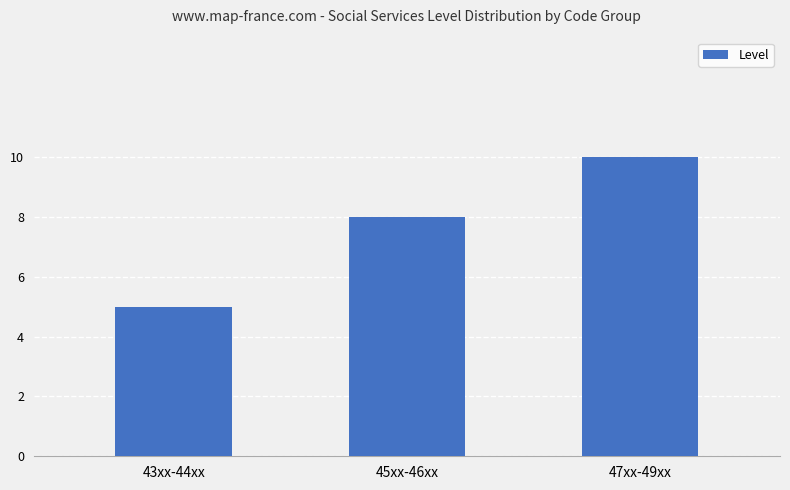

Count the number of categories in the chart.

3